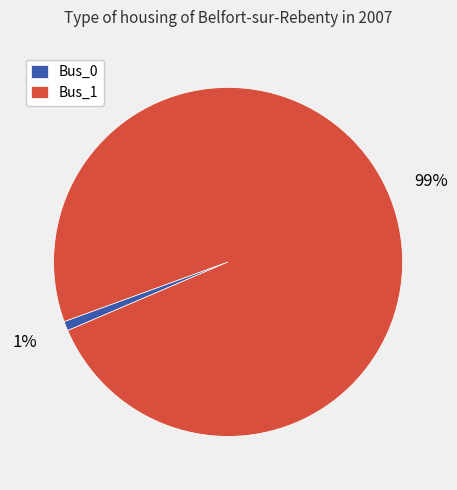

Is Bus_0 the majority of the pie?

No